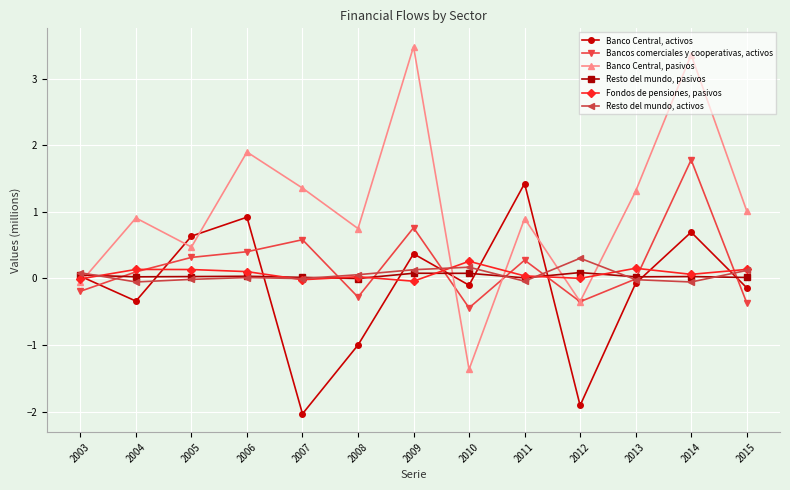

How many series are shown in this chart?

6